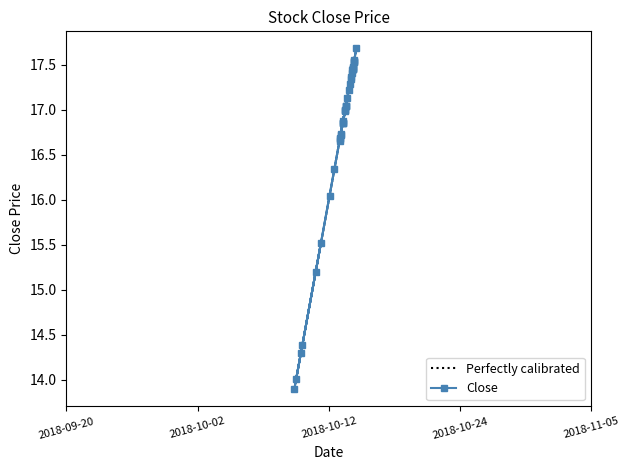

What is the difference between the maximum and second lowest values?

3.7